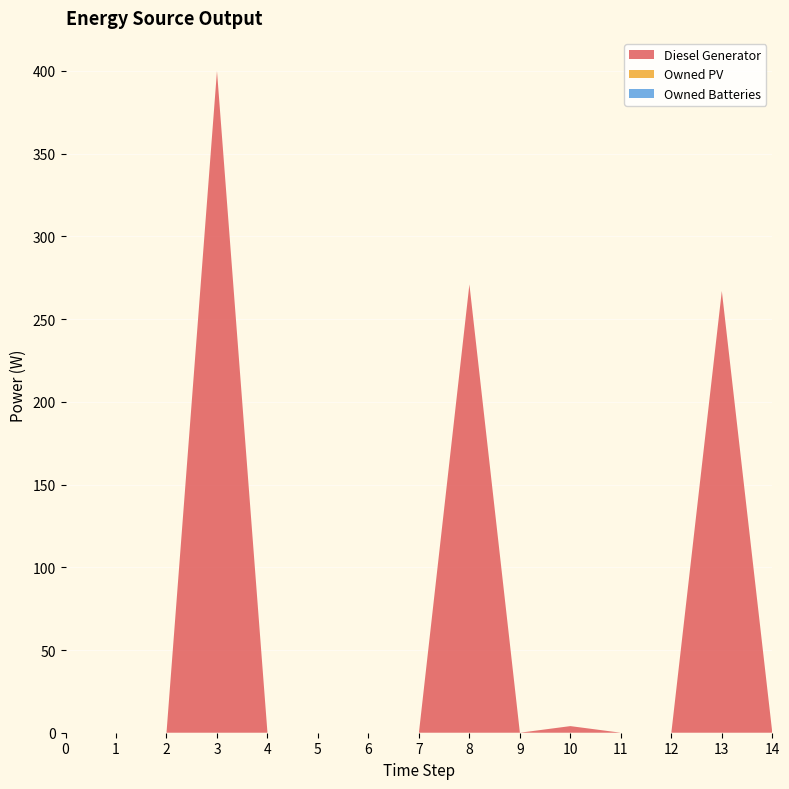

Reading left to right, list all the values displayed in this chart.

Diesel Generator: 0=0	1=0	2=0	3=400	4=0	5=0	6=0	7=0	8=271	9=0	10=4	11=0	12=0	13=267	14=0
Owned PV: 0=0	1=0	2=0	3=0	4=0	5=0	6=0	7=0	8=0	9=0	10=0	11=0	12=0	13=0	14=0
Owned Batteries: 0=0	1=0	2=0	3=0	4=0	5=0	6=0	7=0	8=0	9=0	10=0	11=0	12=0	13=0	14=0